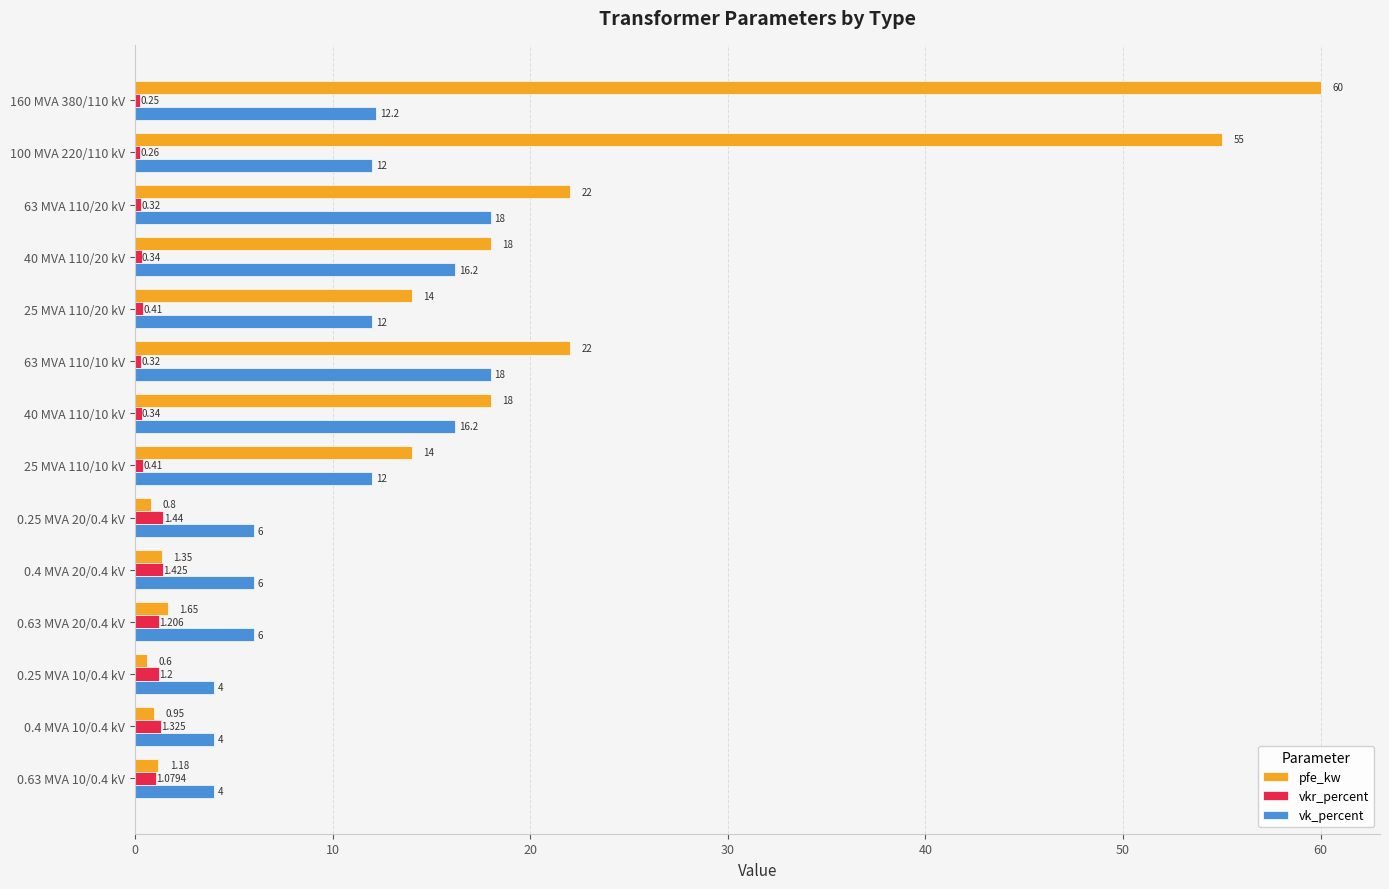

Which series changed the most between 100 MVA 220/110 kV and 25 MVA 110/10 kV?

pfe_kw